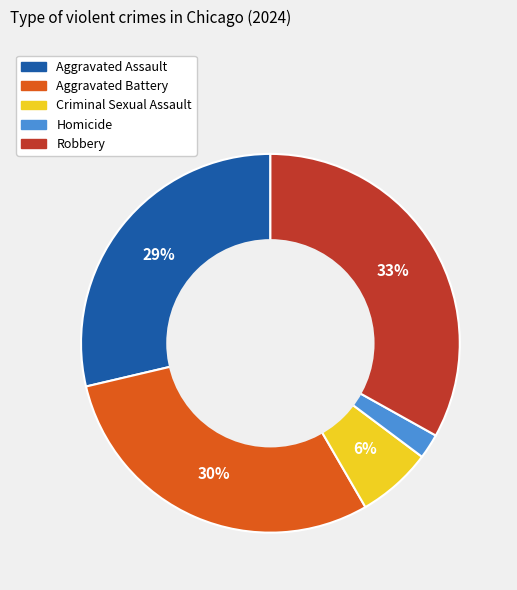

Combined, do Aggravated Battery and Aggravated Assault account for over 50%?

Yes